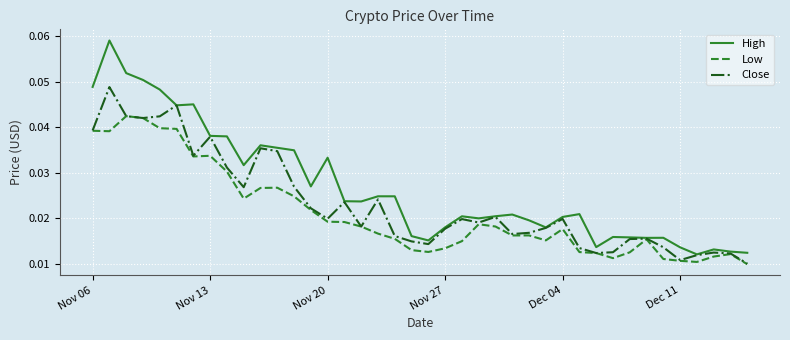

Which series has the largest range (max minus min)?

High